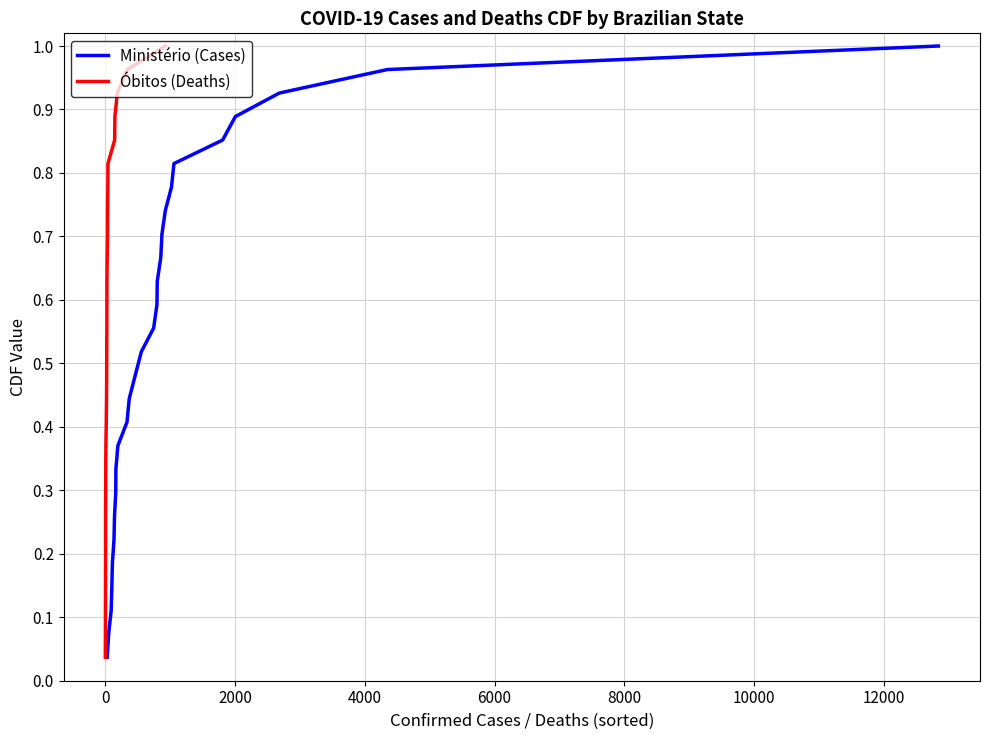

What is the difference between the maximum and minimum values in the Óbitos (Deaths) series?

1.0